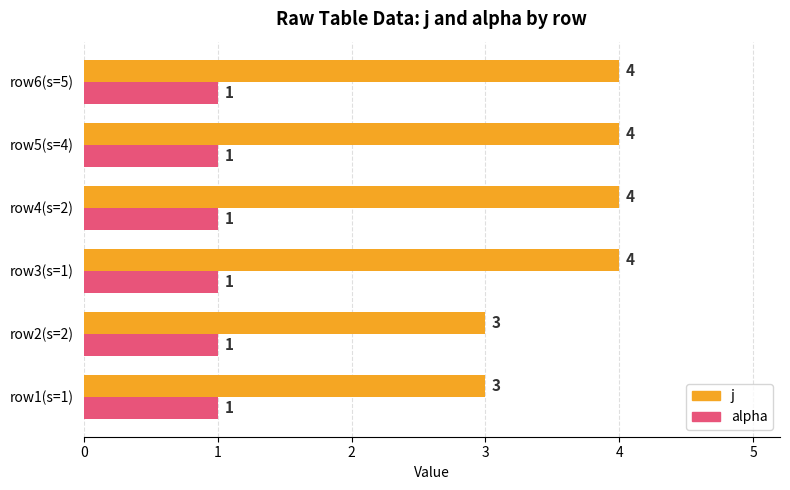

What is the total value across all series at row4(s=2)?

5